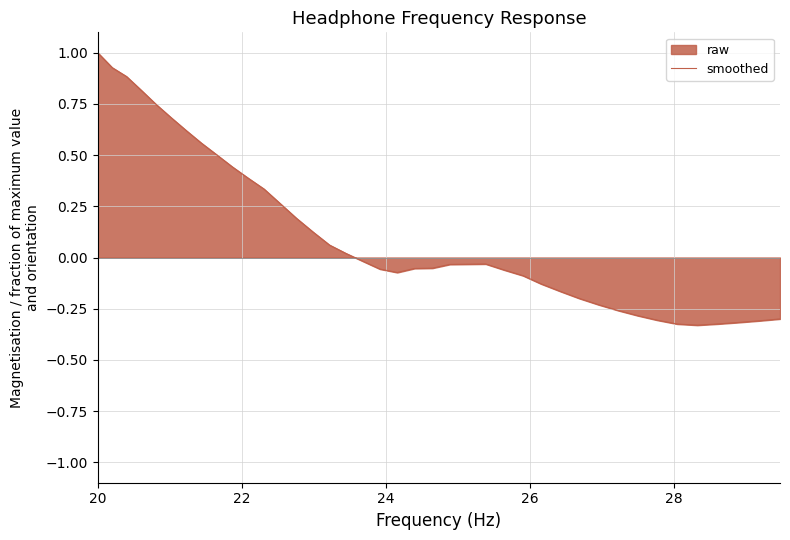

Count the number of categories in the chart.

40